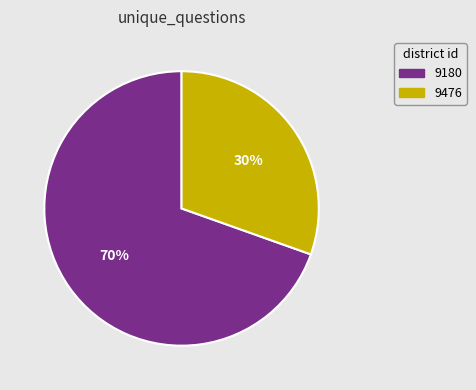

To the nearest percent, what portion does 9180 represent?

70%